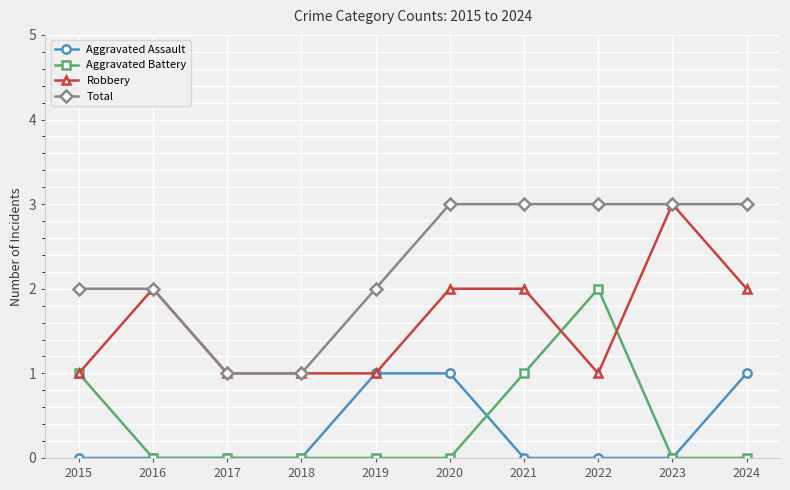

True or false: Total and Aggravated Assault cross at least once.

False